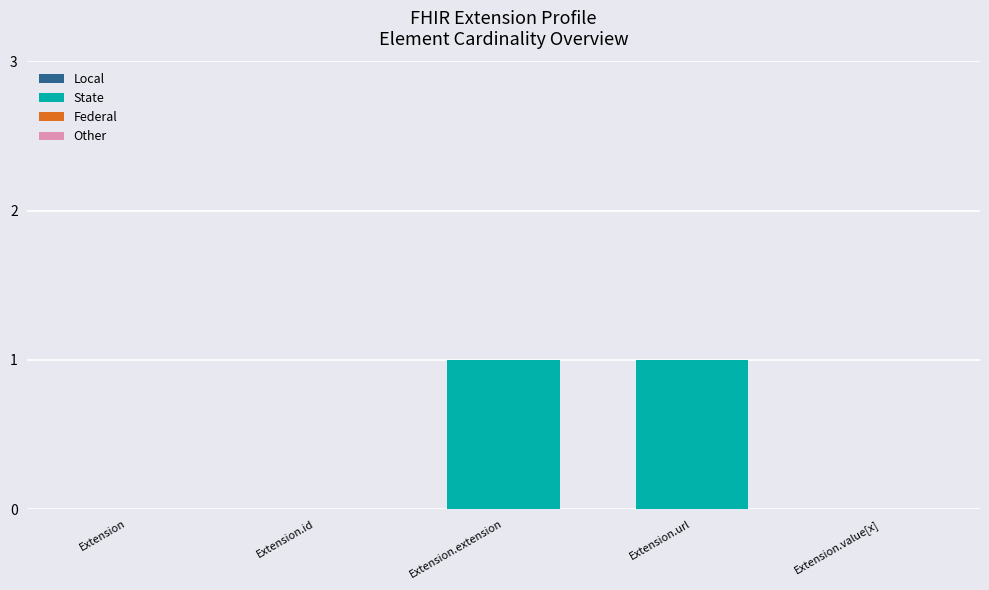

Between Extension.value[x] and Extension.url, which is larger?

Extension.url